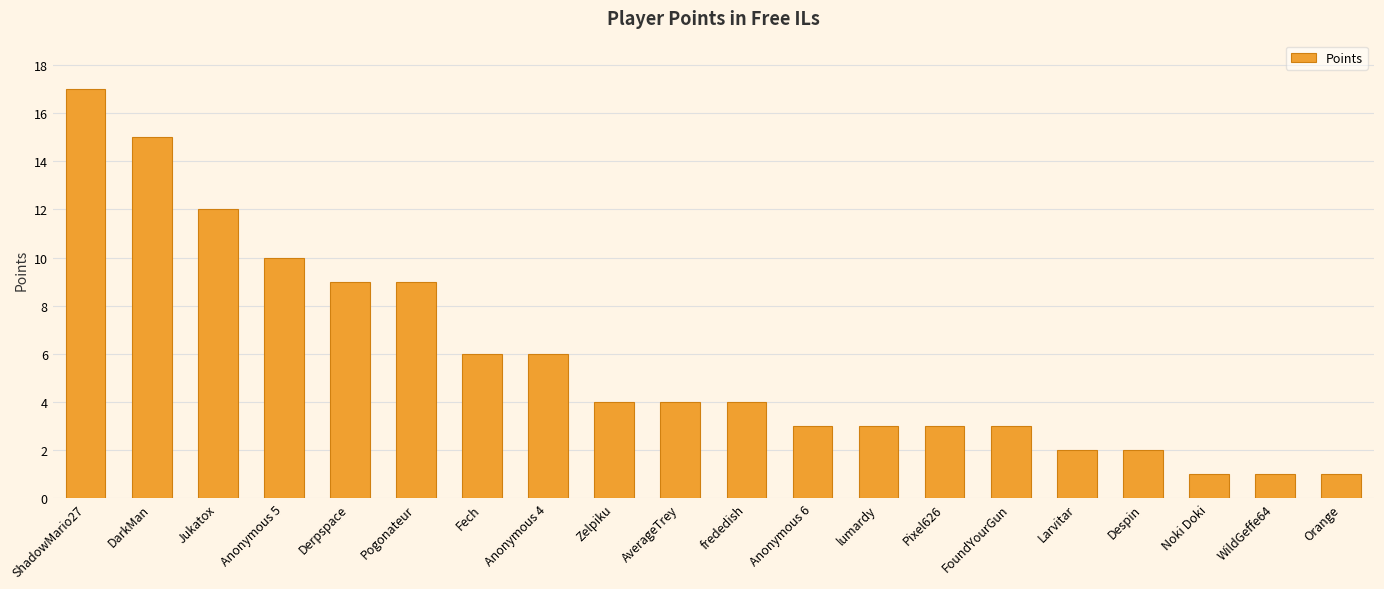

What is the value of the 12th bar from the left?

3